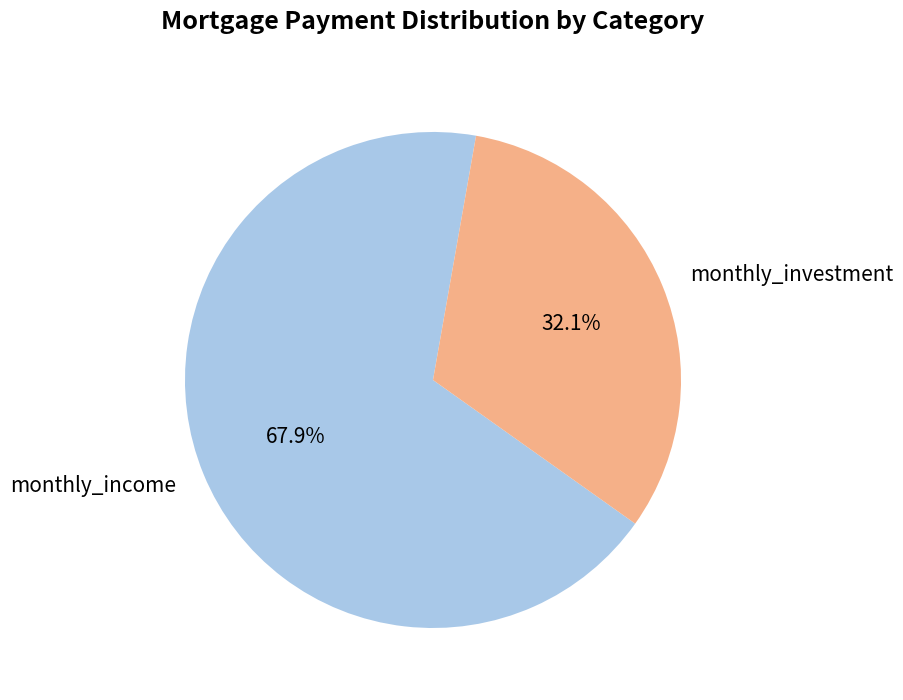

Which category has the biggest portion of the pie?

monthly_income